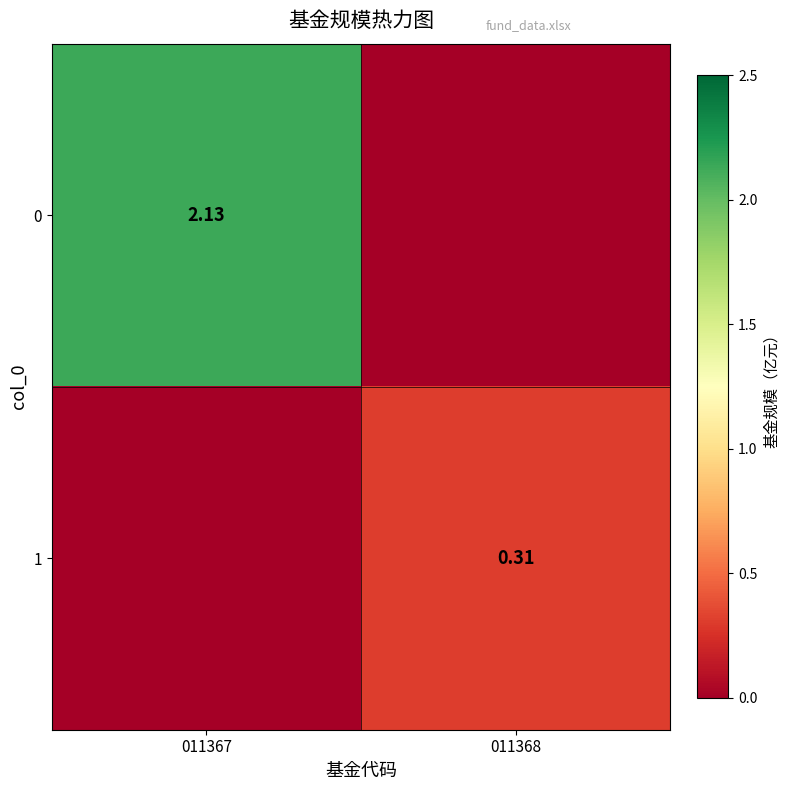

What is the spread (max minus min) of values at 011367?

2.1